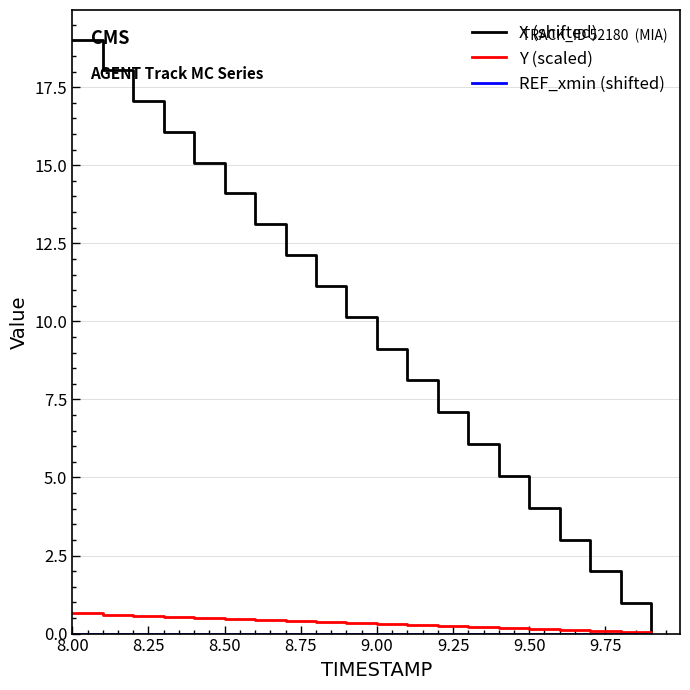

Which series has the widest spread of values?

X (shifted)